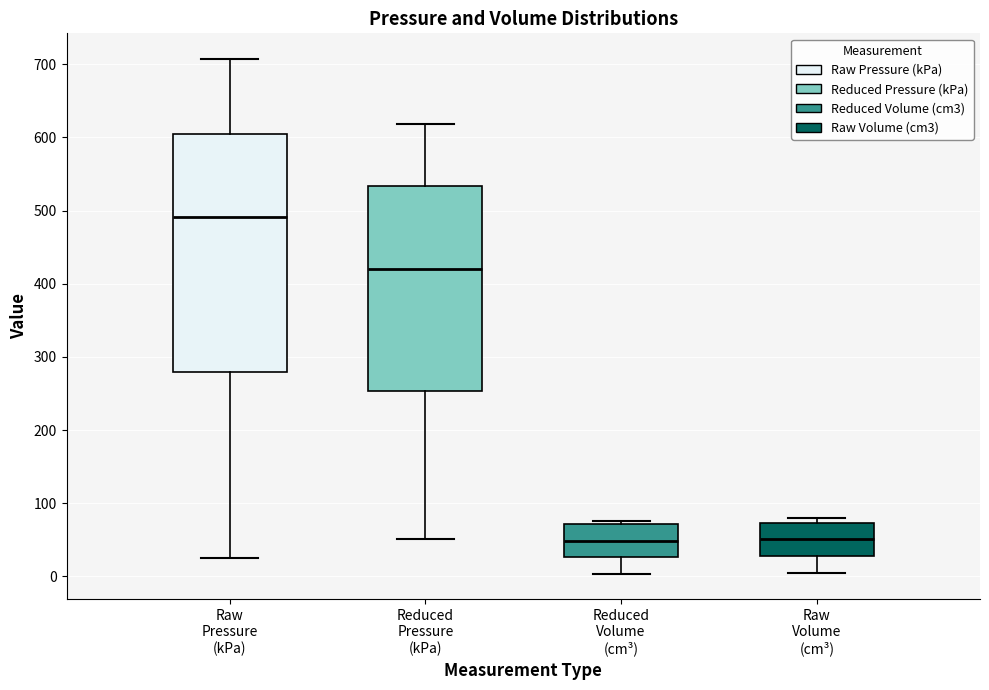

Reading left to right, read every box against the y-axis: the position of its median line, the range the box covers, and the ends of its whiskers. The values are not printed on the chart, so give them approximately, as read against the axis.

Raw Pressure (kPa): median 490, box 280 to 600, whiskers 20 to 710
Reduced Pressure (kPa): median 420, box 250 to 530, whiskers 50 to 620
Reduced Volume (cm³): median 50, box 30 to 70, whiskers 0 to 80
Raw Volume (cm³): median 50, box 30 to 70, whiskers 0 to 80